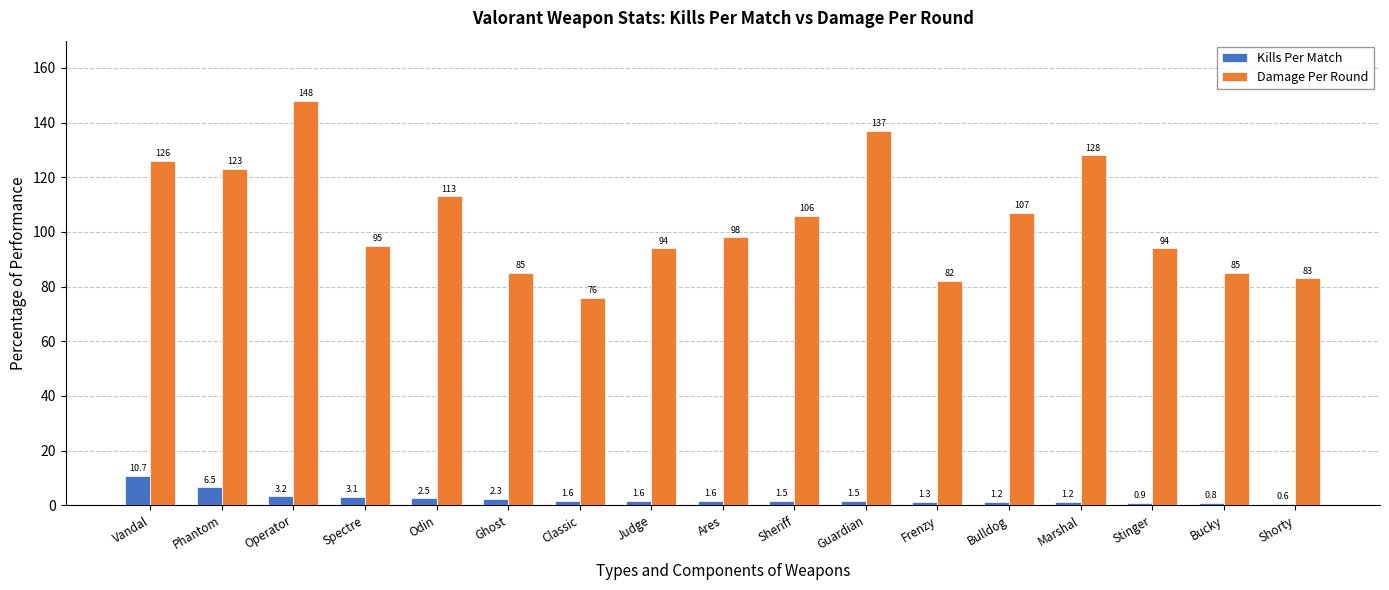

How many data points in Damage Per Round are less than 98?

8